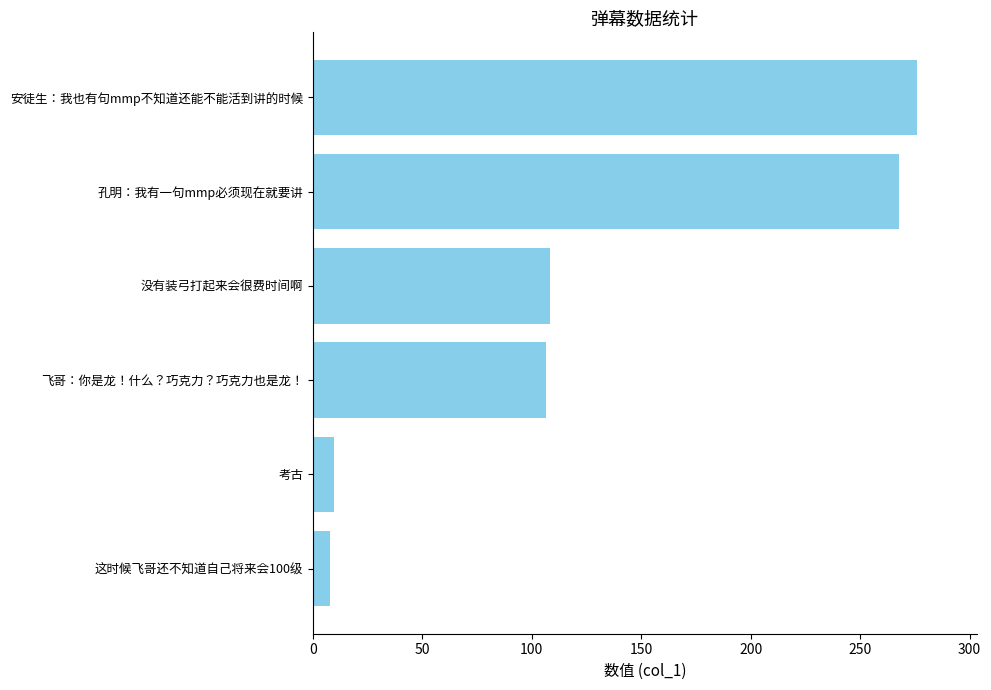

What value does the data have at 安徒生：我也有句mmp不知道还能不能活到讲的时候?

275.8